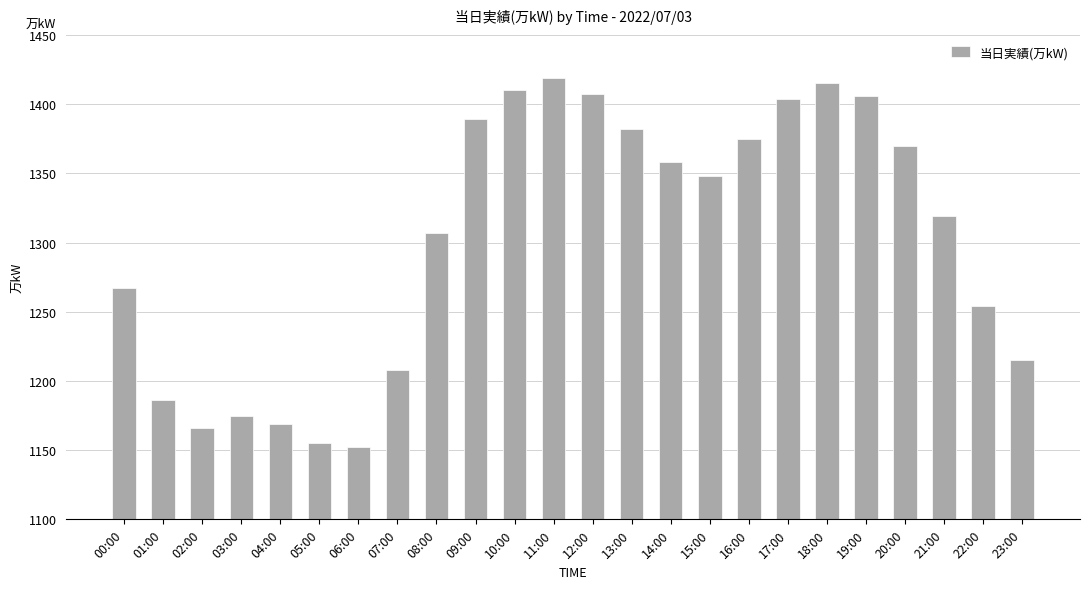

Approximately how many times larger is the value at 11:00 compared to 22:00?

1.1